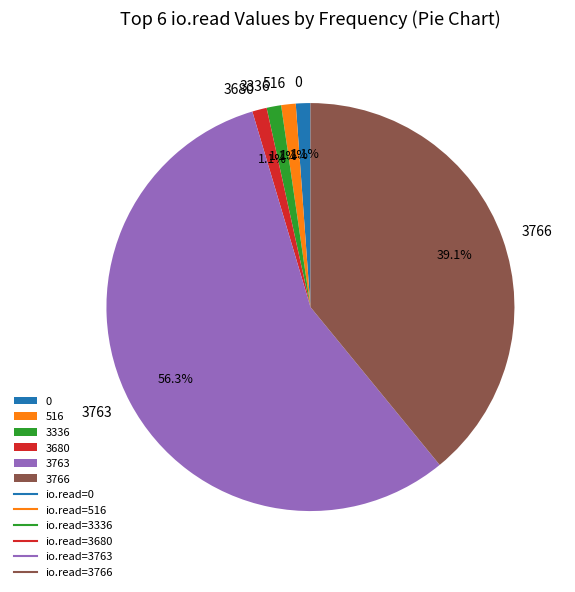

To the nearest percent, what is the difference between the largest and smallest slice percentages?

55%